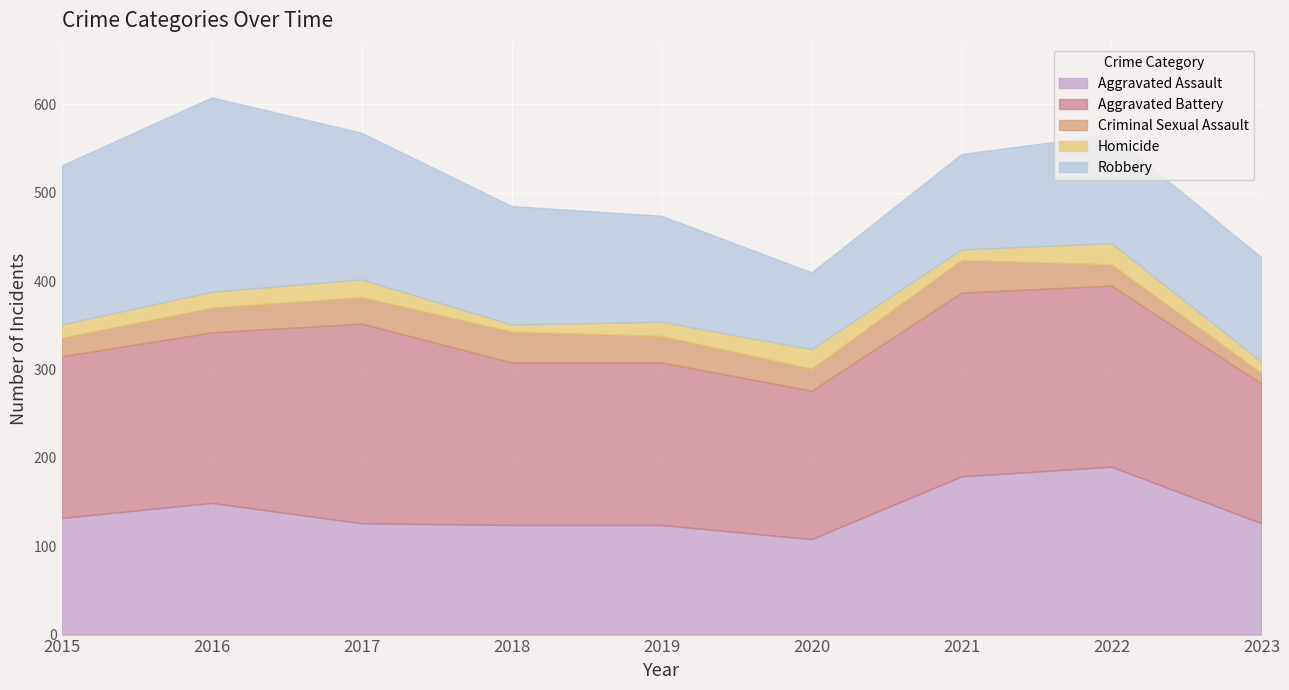

True or false: Criminal Sexual Assault and Homicide intersect in this chart.

False